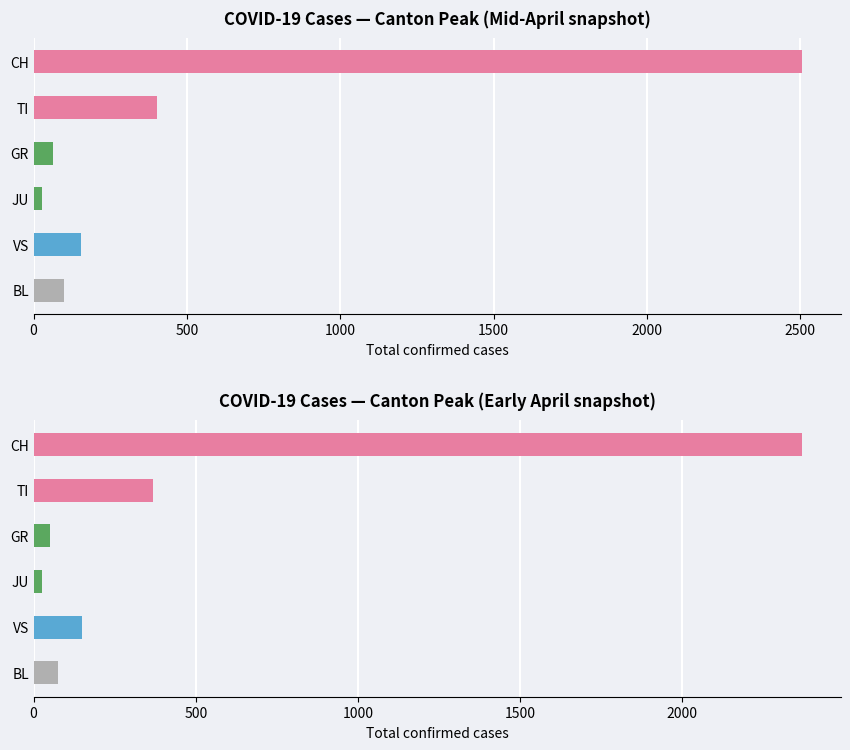

What is the label of the 2nd bar from the left?

TI